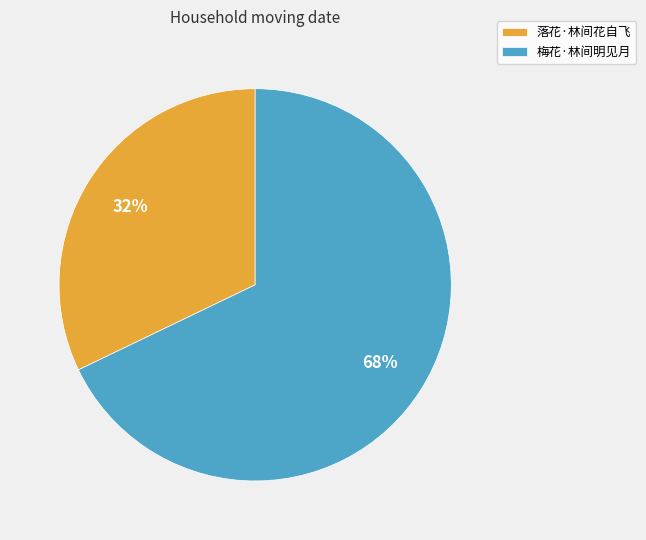

Between 落花·林间花自飞 and 梅花·林间明见月, which is larger?

梅花·林间明见月